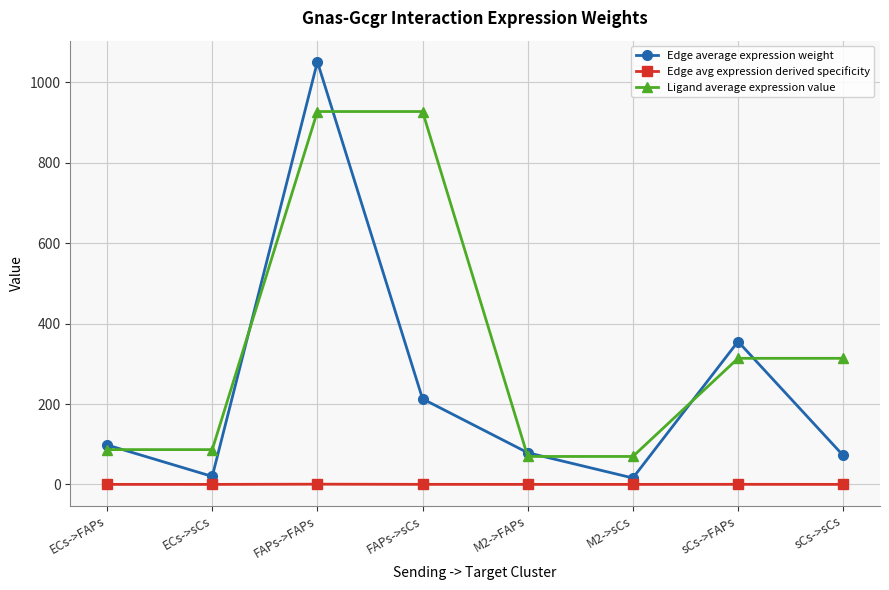

What is the label of the 8th point from the left?

sCs->sCs